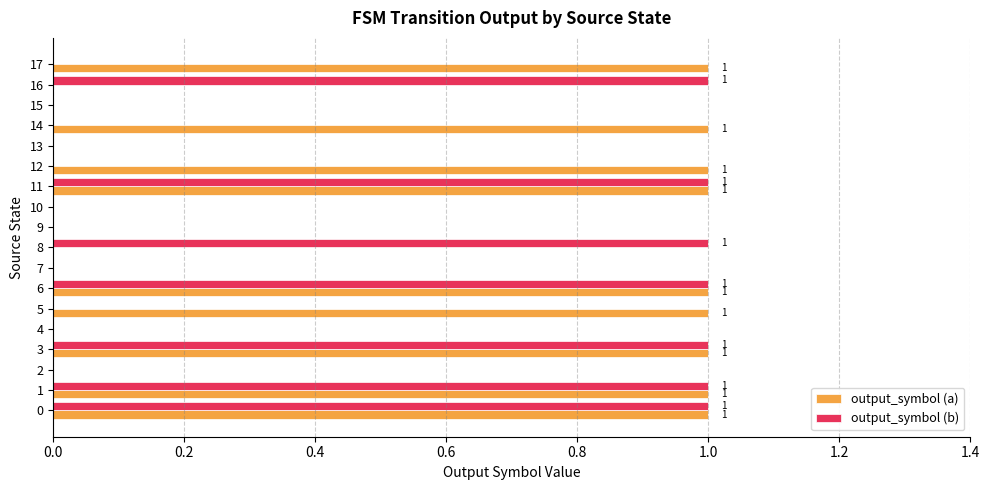

Between 1 and 12, which series saw the biggest shift?

output_symbol (b)